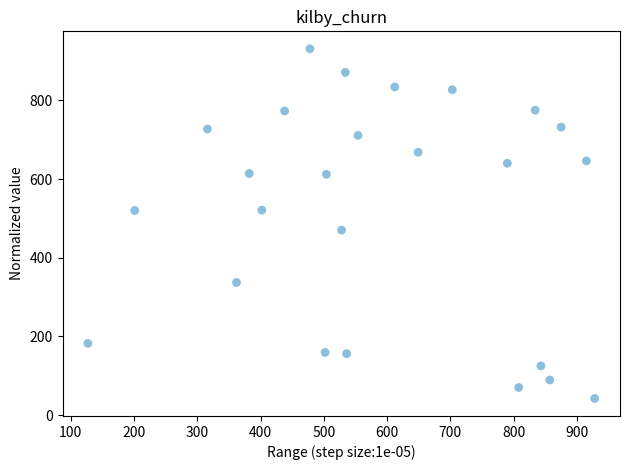

What is the range of Y values (max minus min)?

889